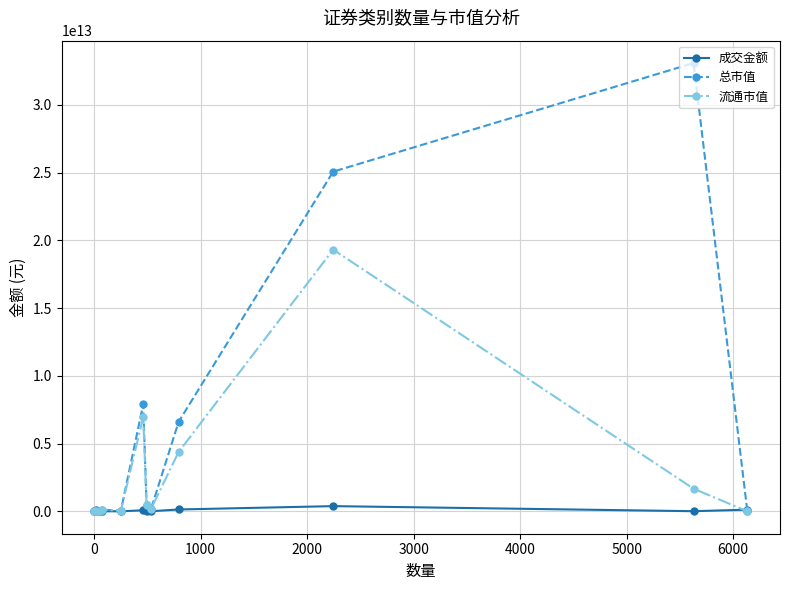

List the series in order of their overall mean, lowest first.

成交金额, 流通市值, 总市值